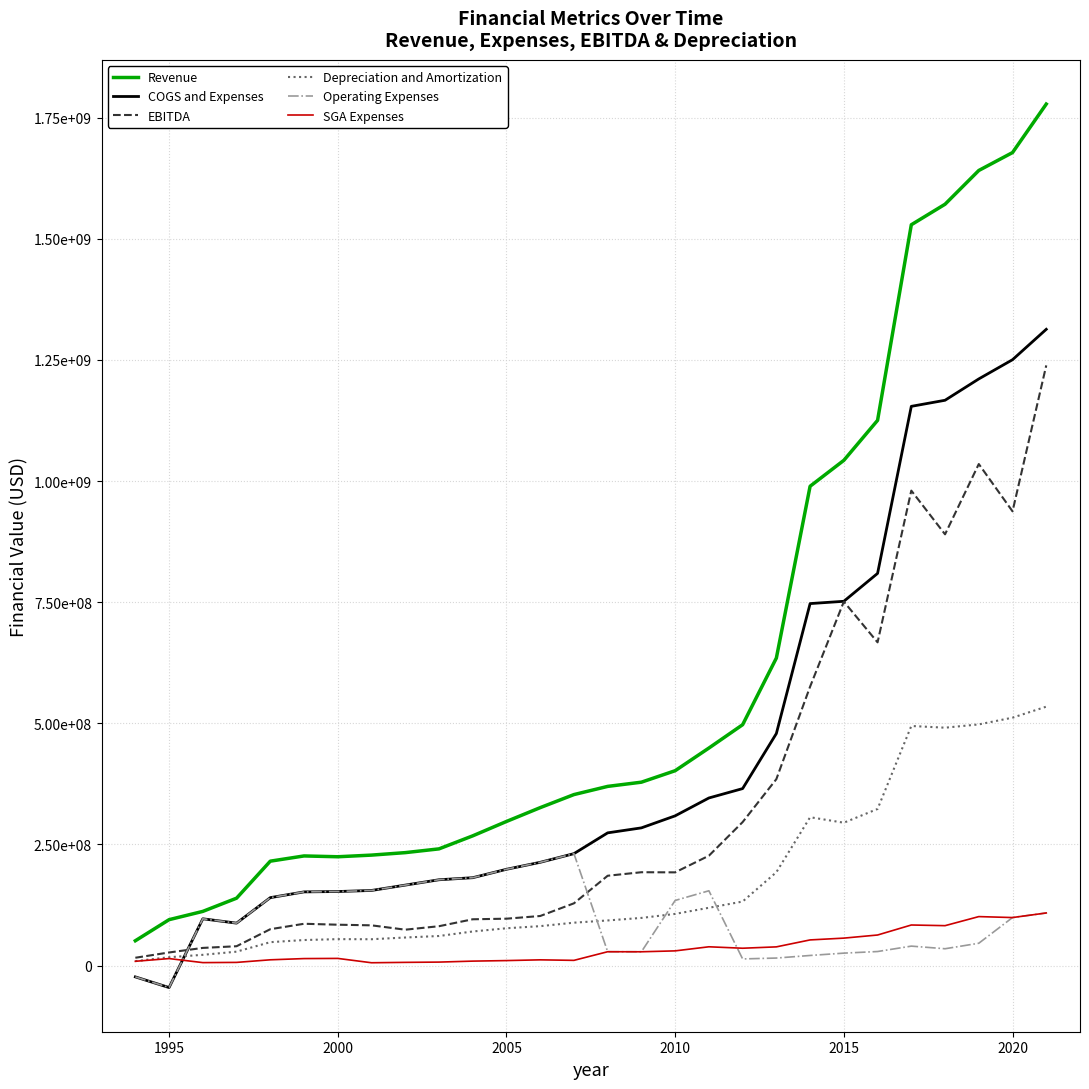

What are all the series names shown in the legend?

Revenue, COGS and Expenses, EBITDA, Depreciation and Amortization, Operating Expenses, SGA Expenses